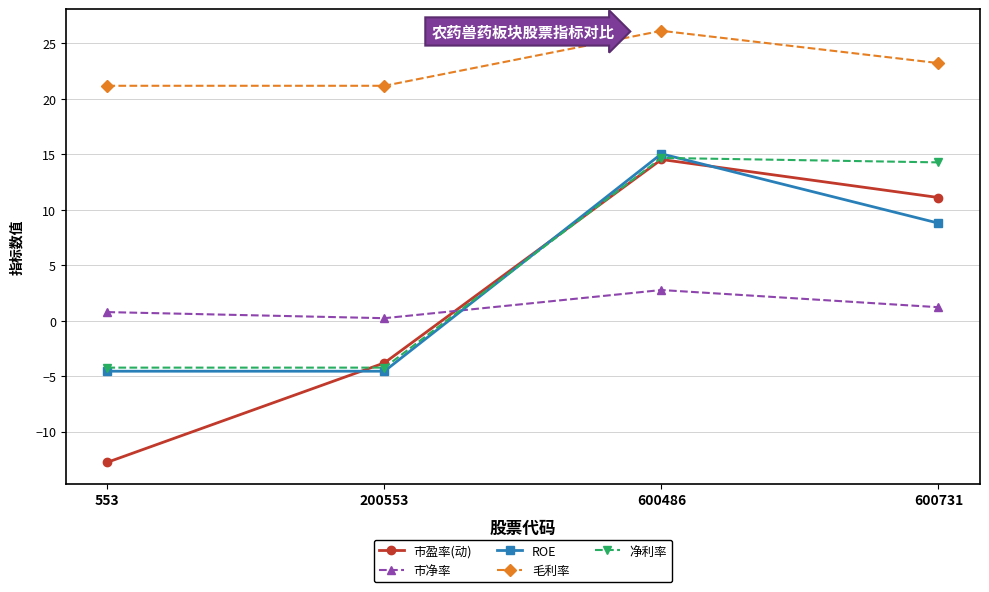

Does the chart display data point markers on the line(s)?

Yes